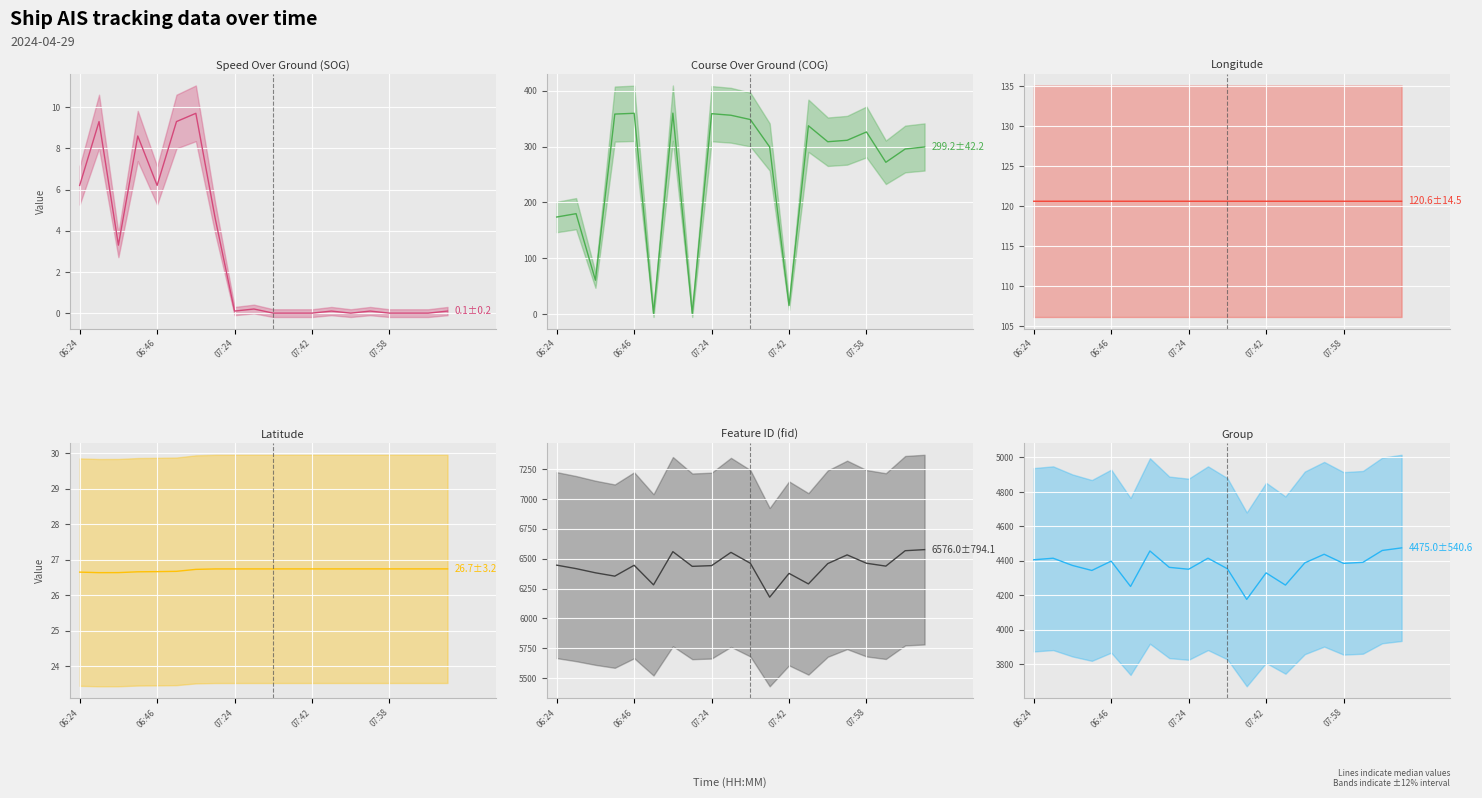

At which category does the chart reach its minimum across all series?

10